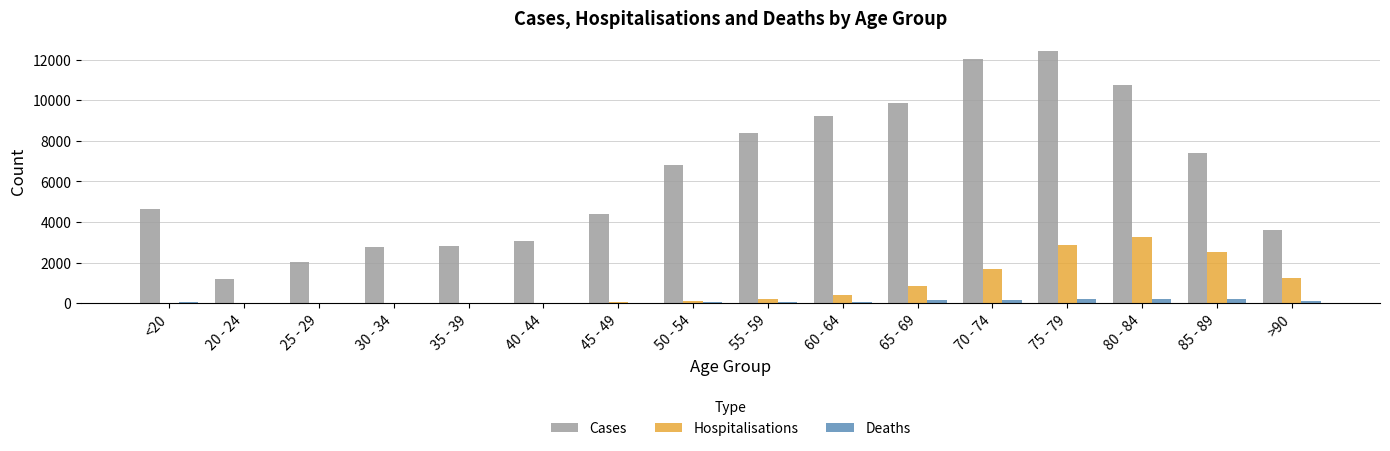

Which series changed the most between 45 - 49 and 60 - 64?

Cases